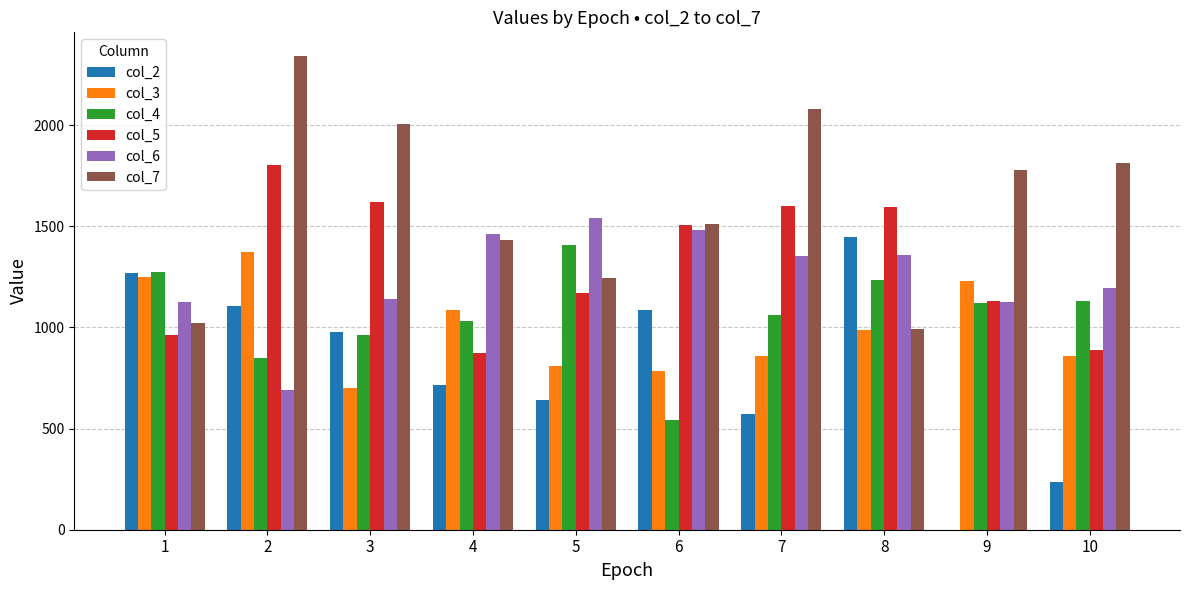

What is the sum of the col_6 values at 10 and 4?

2660.0